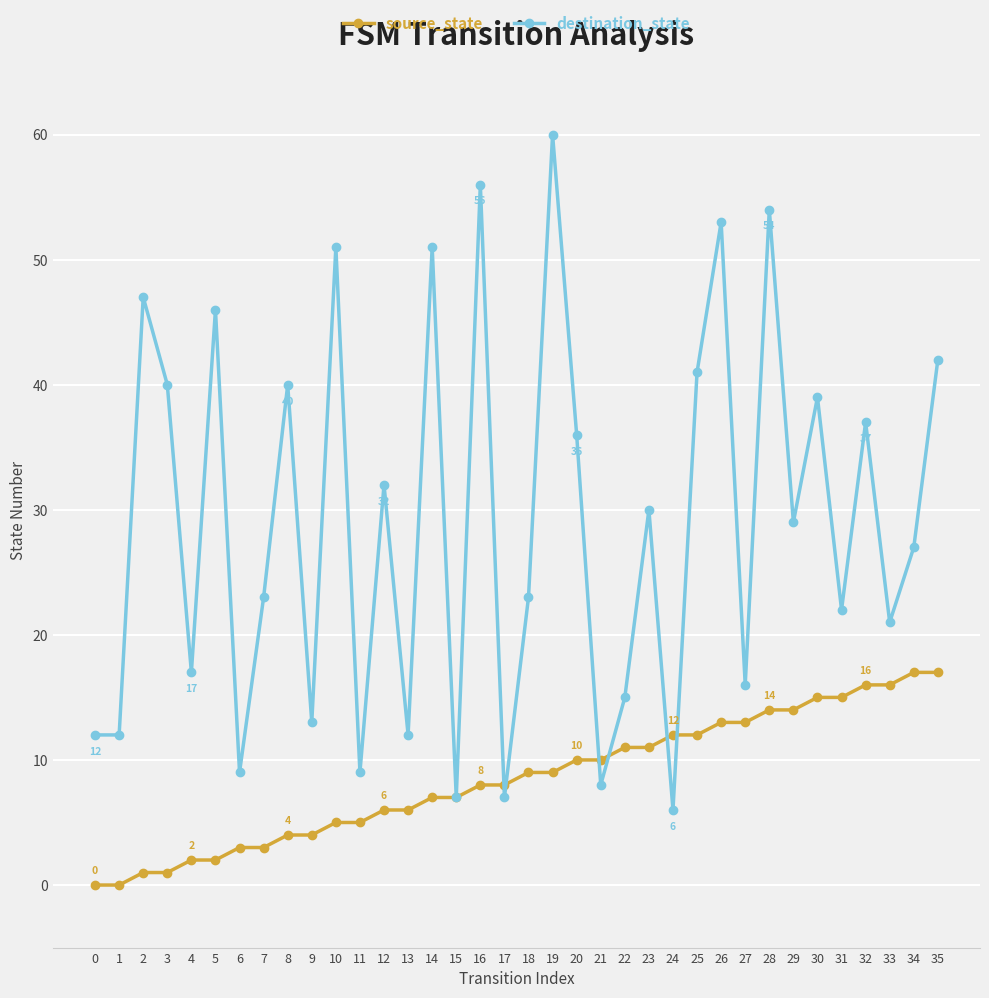

Rank the series by their maximum value, from lowest to highest.

source_state, destination_state